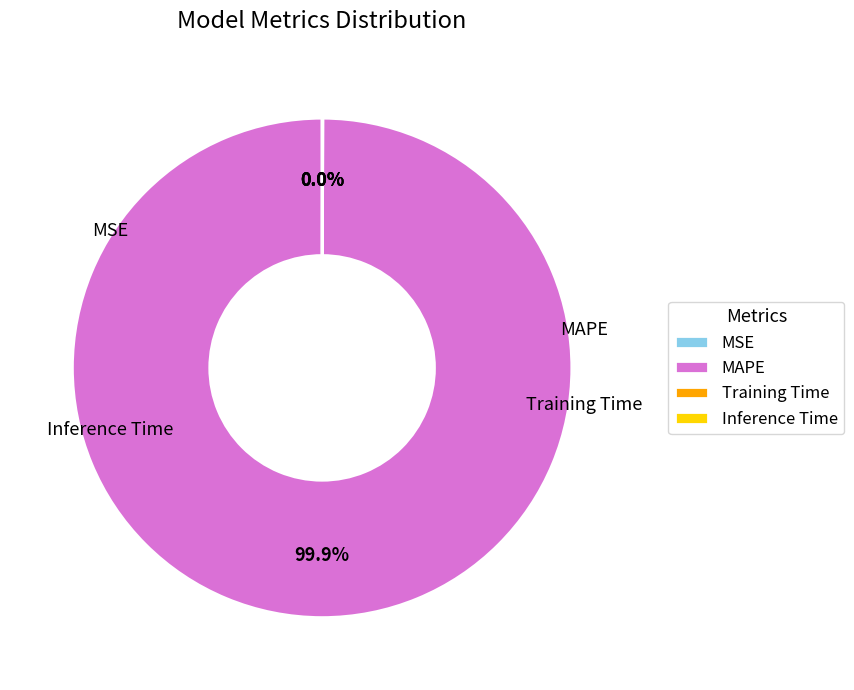

Which slice represents more than half of the pie?

MAPE